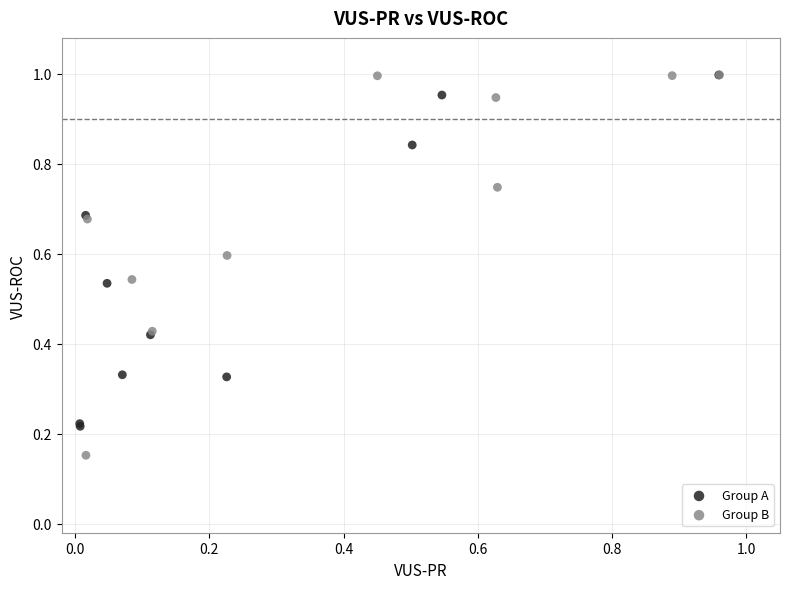

Which series has the widest spread of Y values?

Group B